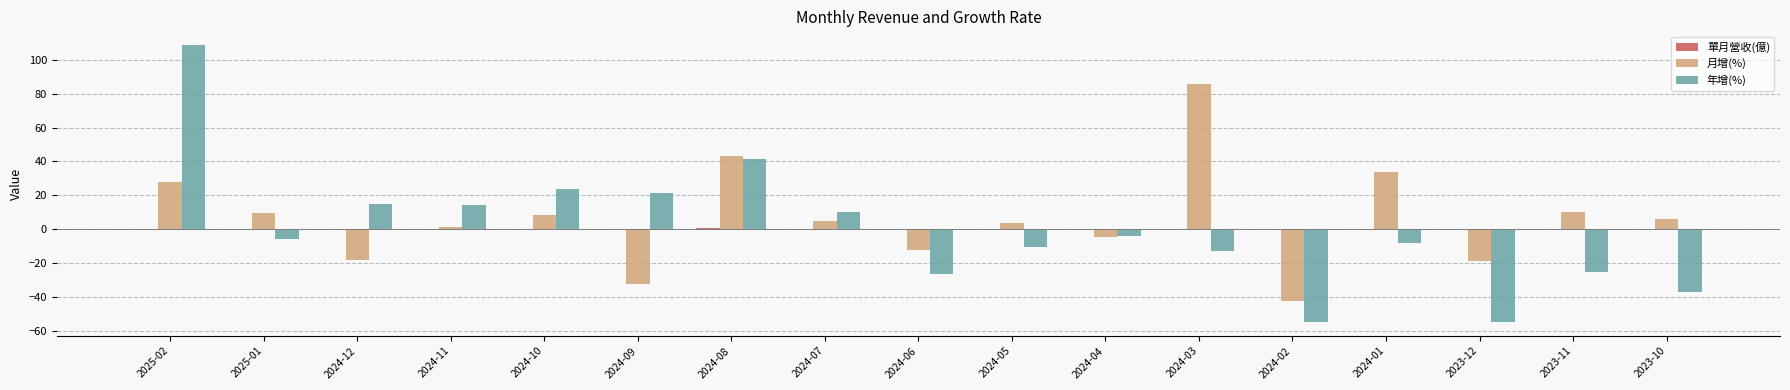

At which category is the sum across all series the highest?

2025-02